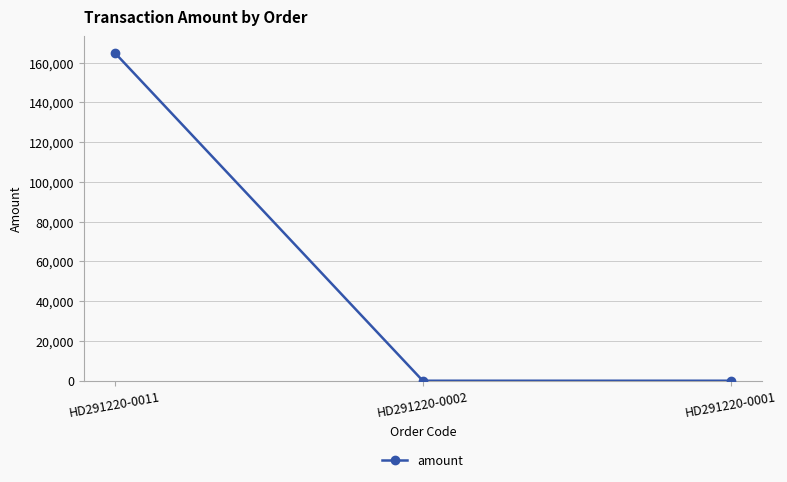

The value at HD291220-0011 is 165000. True or false?

True